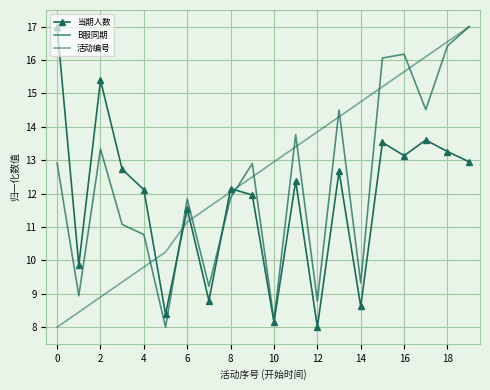

How many values in the 活动编号 series are below 12?

8